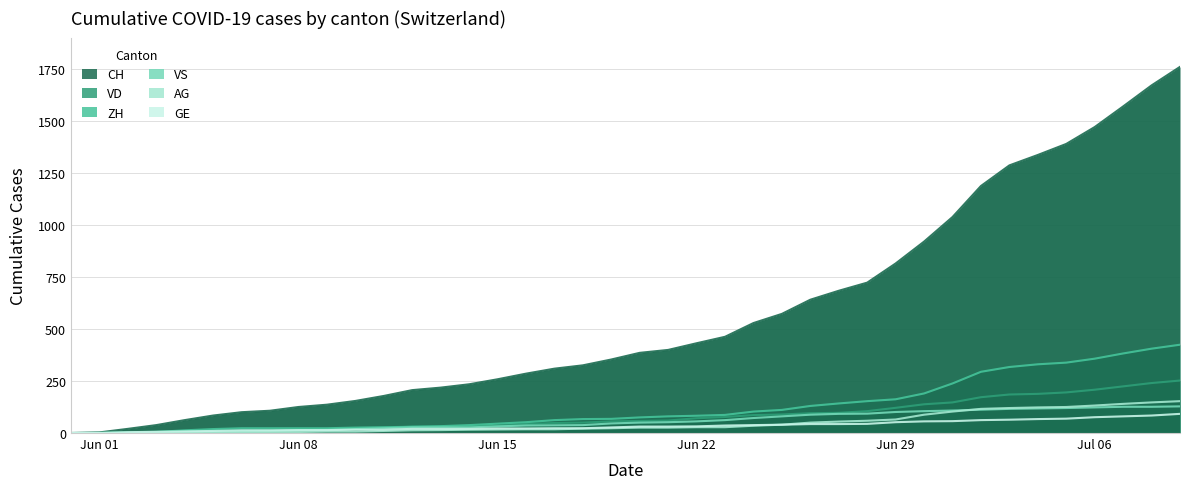

How many data points in GE are above 31?

18